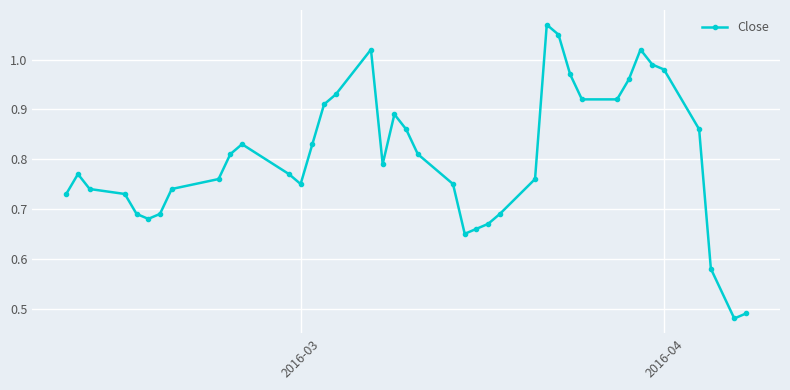

What is the sum of all values?

32.2